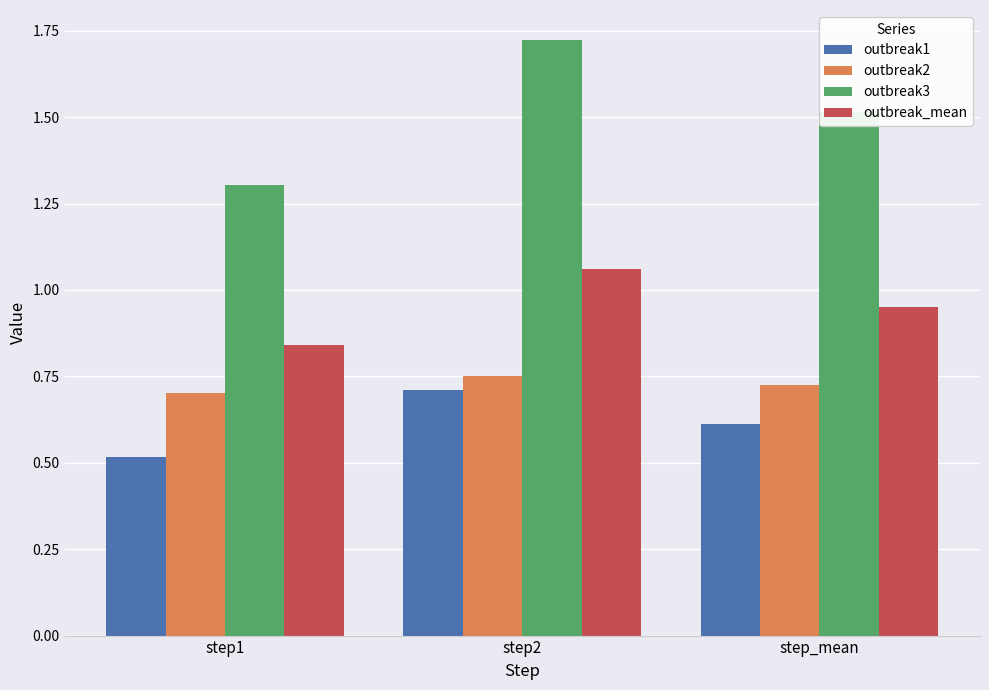

List the series in order of their peak value, highest first.

outbreak3, outbreak_mean, outbreak2, outbreak1